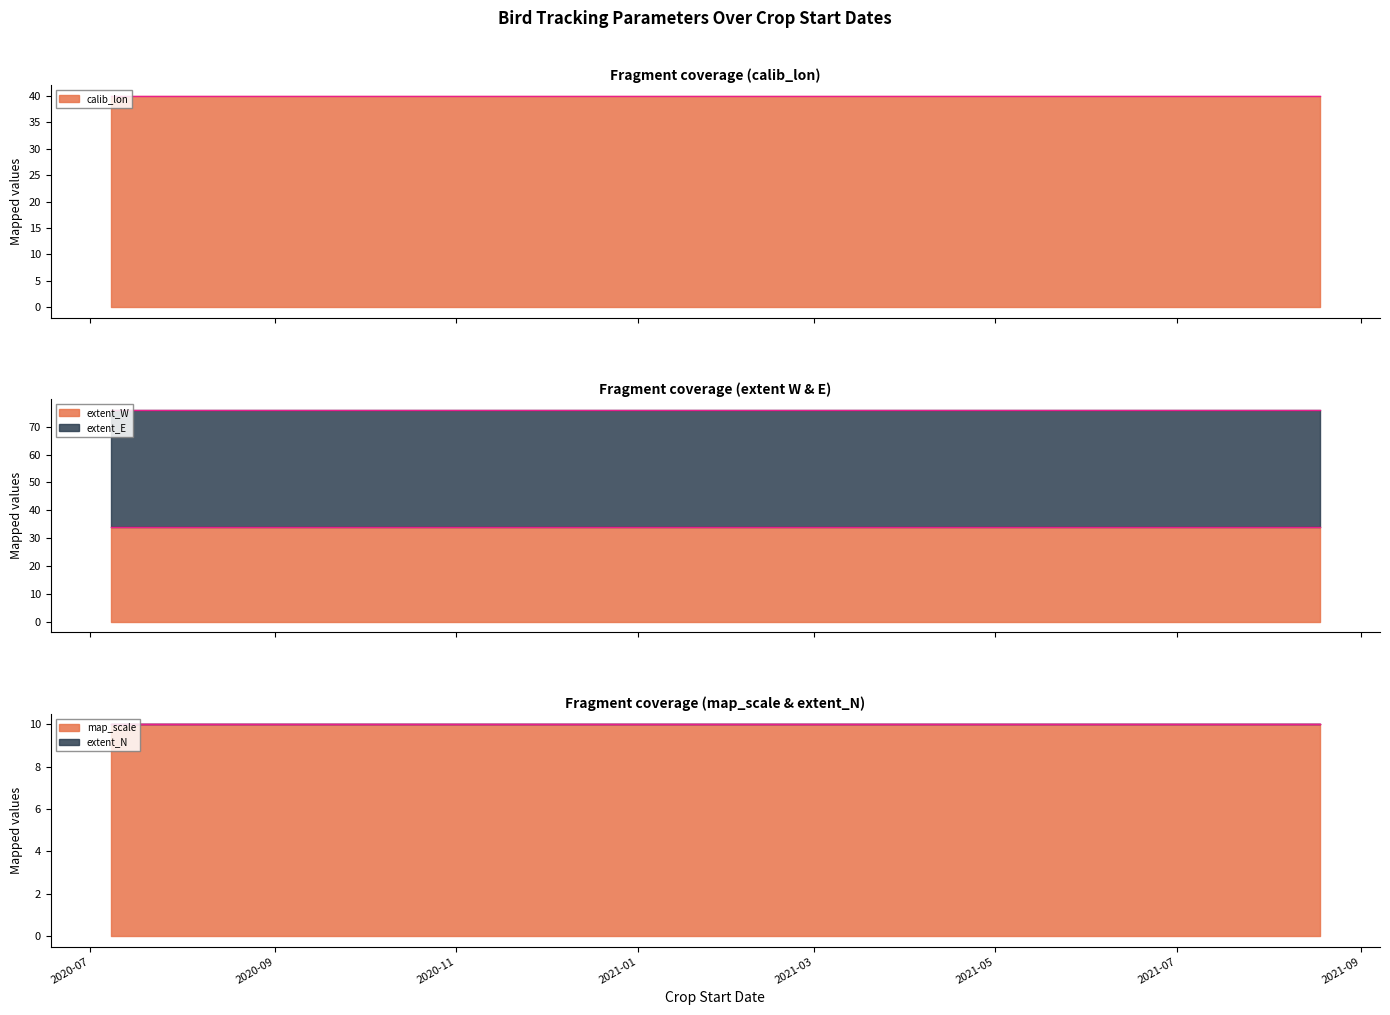

Which series has the largest total across all categories?

extent_E